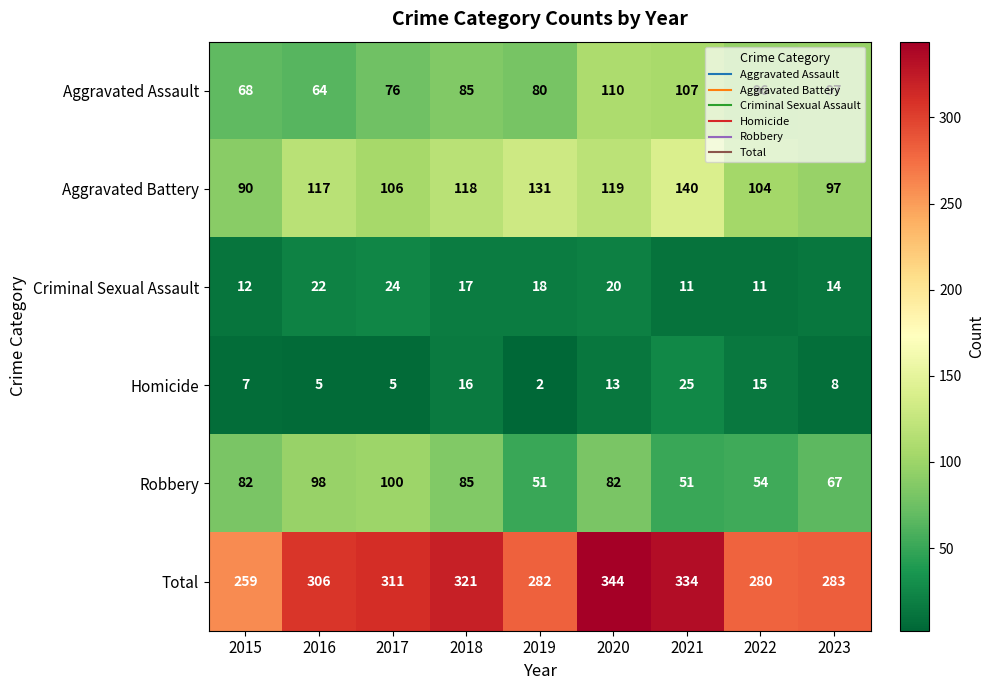

At how many categories does at least one series exceed 288?

5